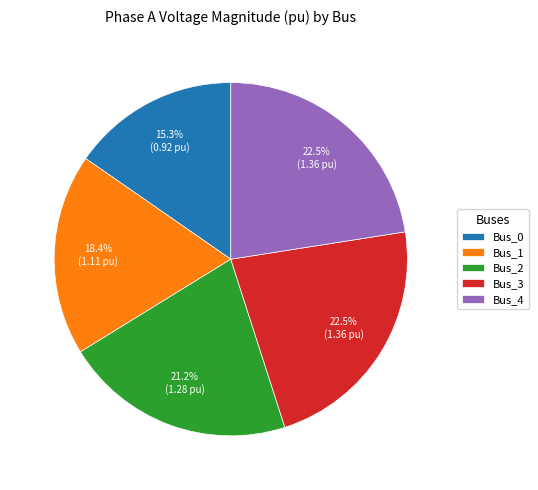

Which slice is the smallest?

Bus_0